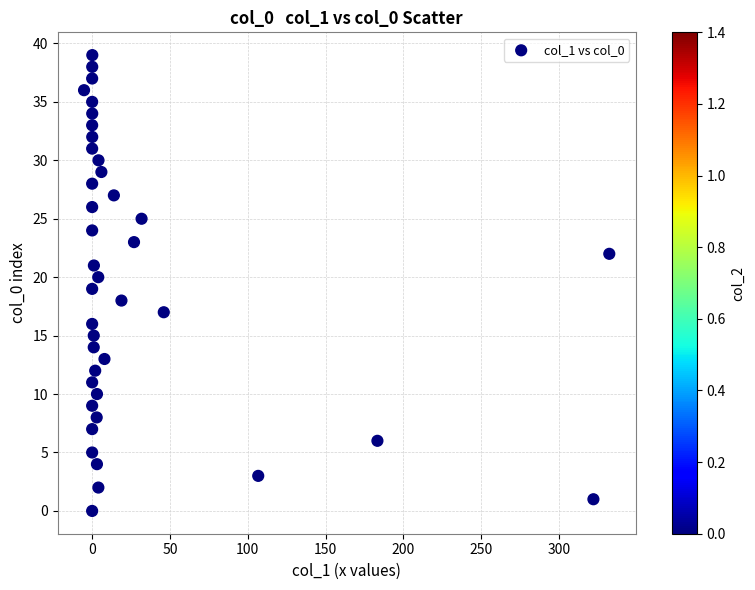

Count the number of points in this scatter plot.

40